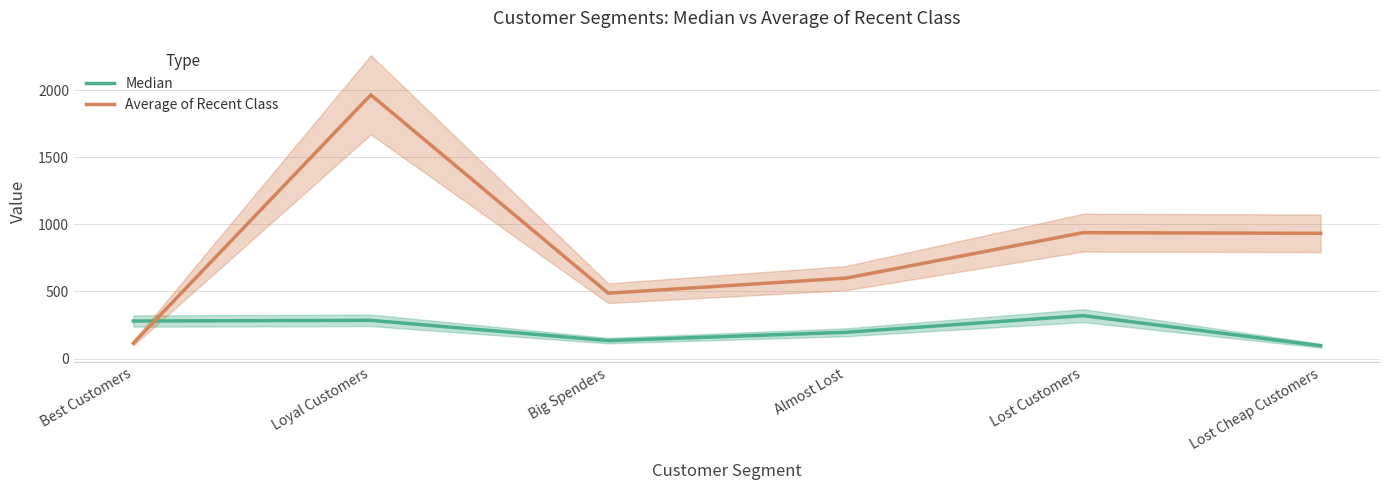

At which category does Median reach its first local valley?

Big Spenders